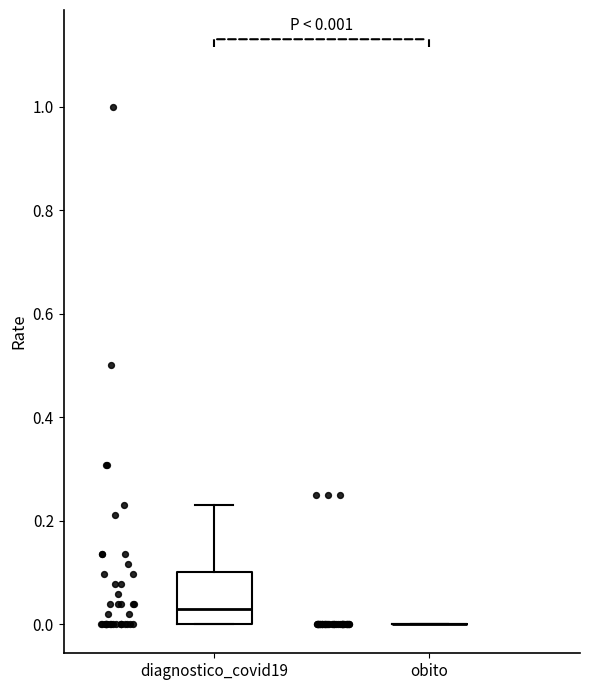

Comparing the boxes themselves (not the whiskers), which one is the tallest?

diagnostico_covid19